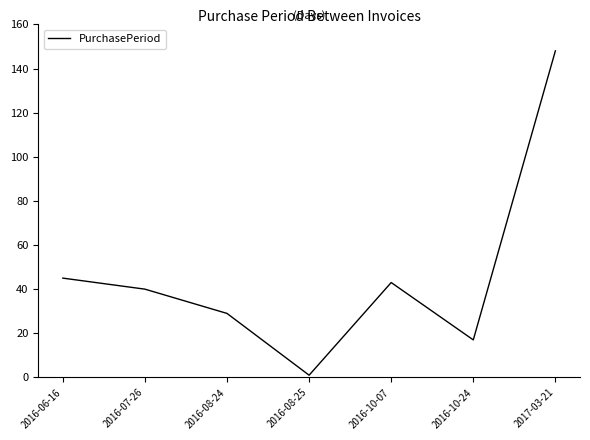

Where is the first local maximum?

2016-10-07